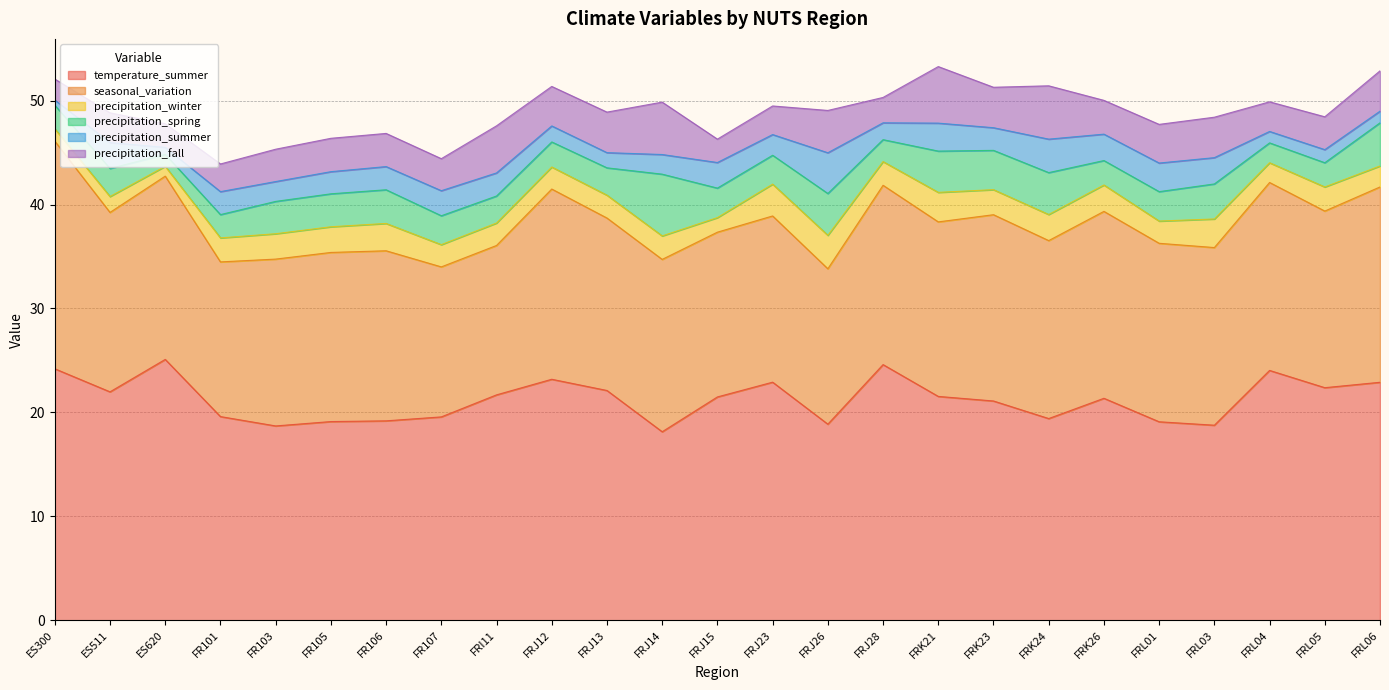

Is it true that precipitation_summer equals 2.8 at FRL01?

True